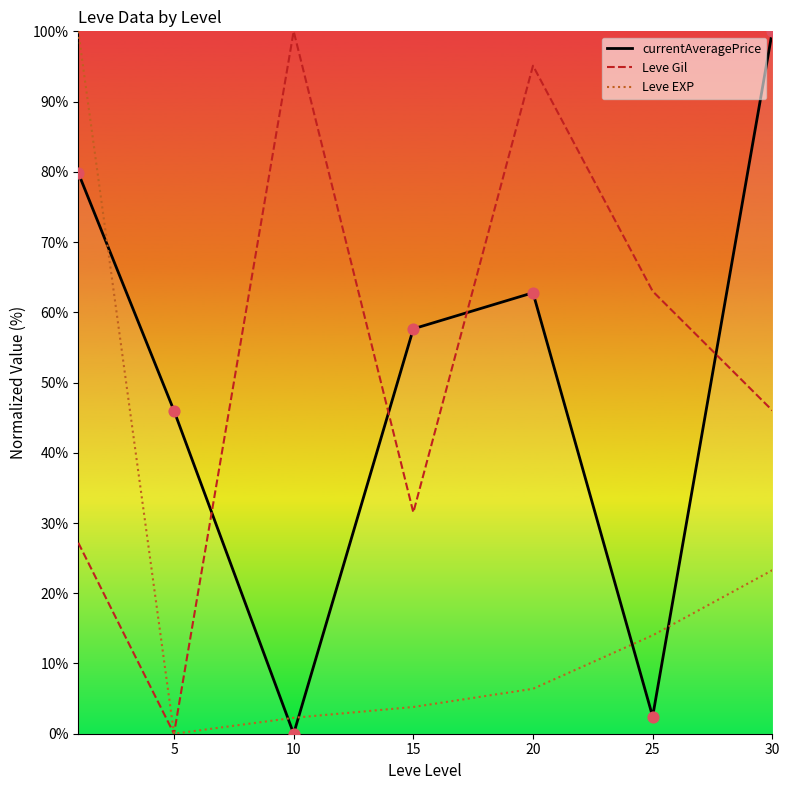

Which series reaches the minimum Y coordinate?

currentAveragePrice